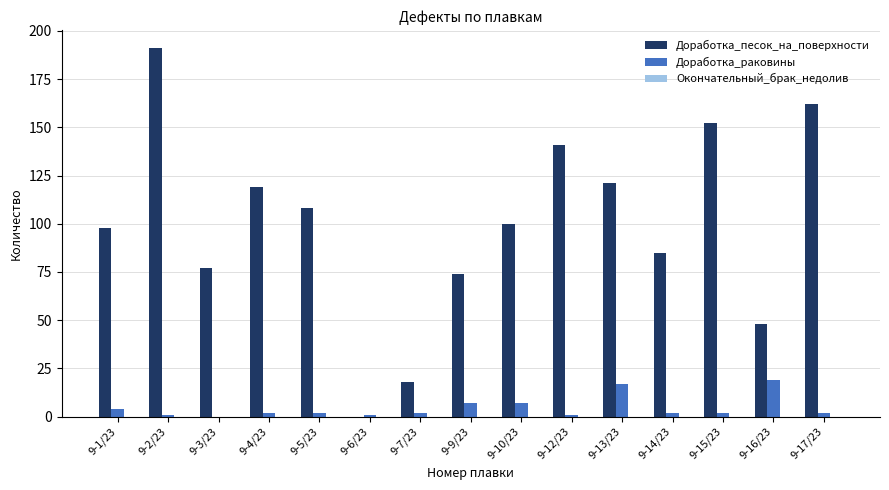

Is the value of Доработка_песок_на_поверхности at 9-13/23 greater than the value of Доработка_раковины at 9-4/23?

Yes